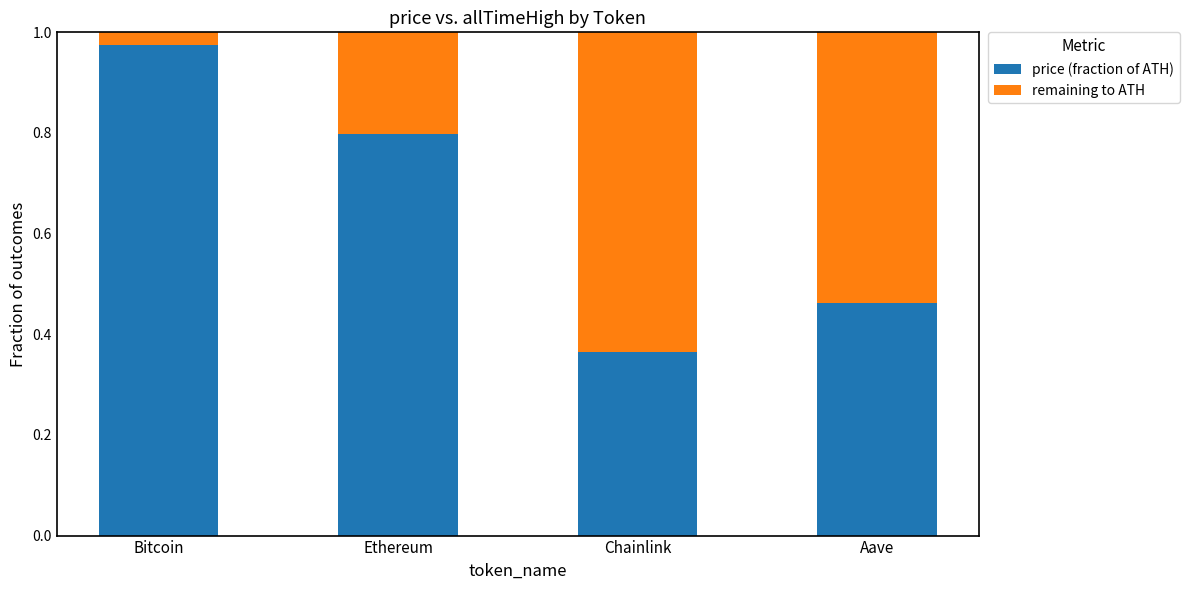

What is the average value of the price (fraction of ATH) series?

0.7